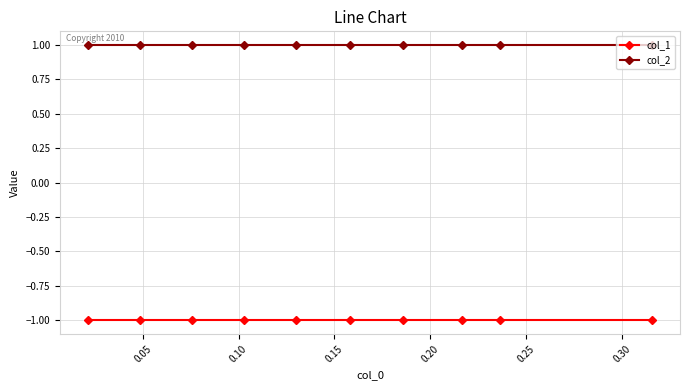

Reading left to right, transcribe all the data shown in this chart.

col_1: -1	-1	-1	-1	-1	-1	-1	-1	-1	-1
col_2: 1	1	1	1	1	1	1	1	1	1